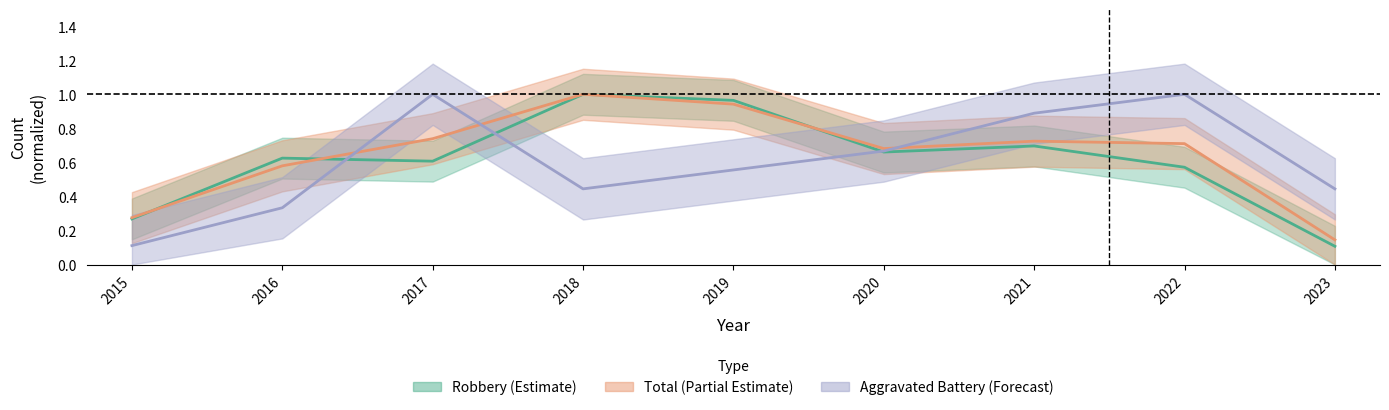

How many times do Total and Aggravated Battery cross each other?

3